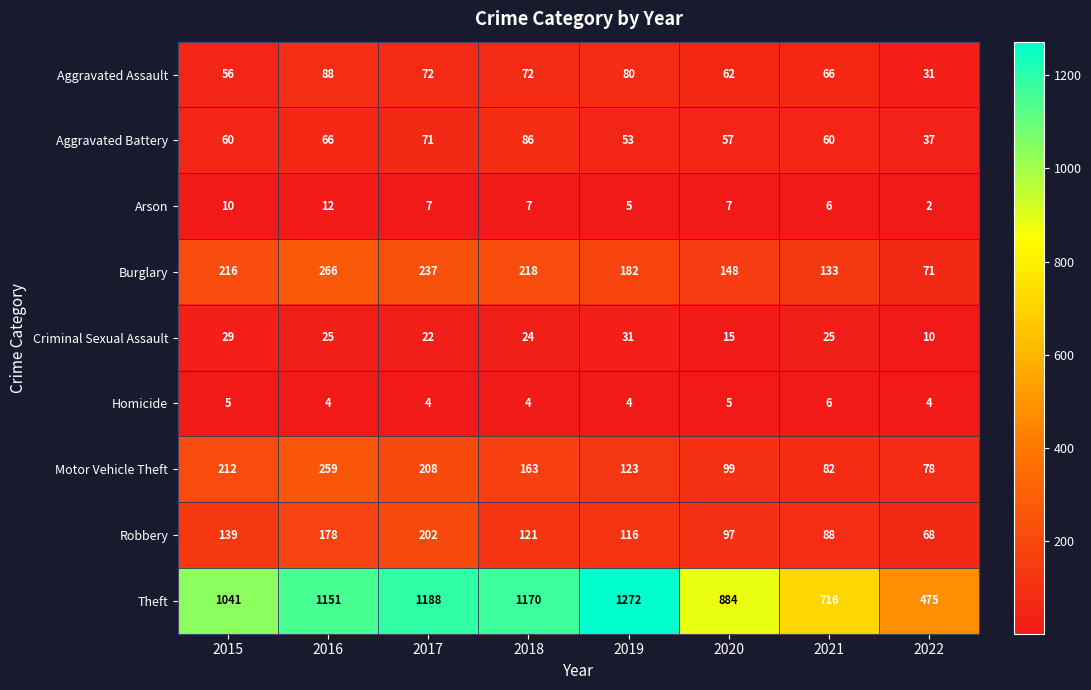

Which series has the largest total across all categories?

Theft